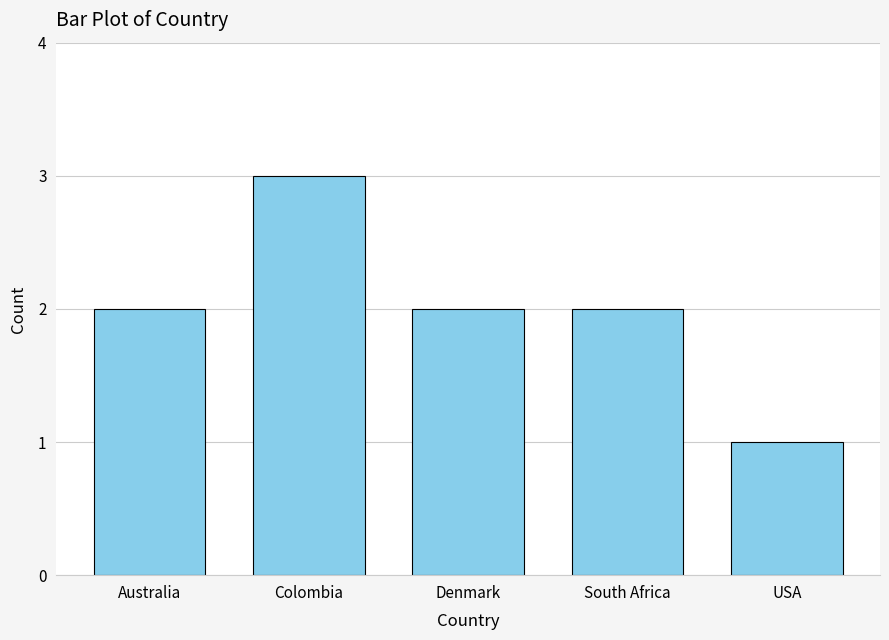

What is the sum of all values?

10